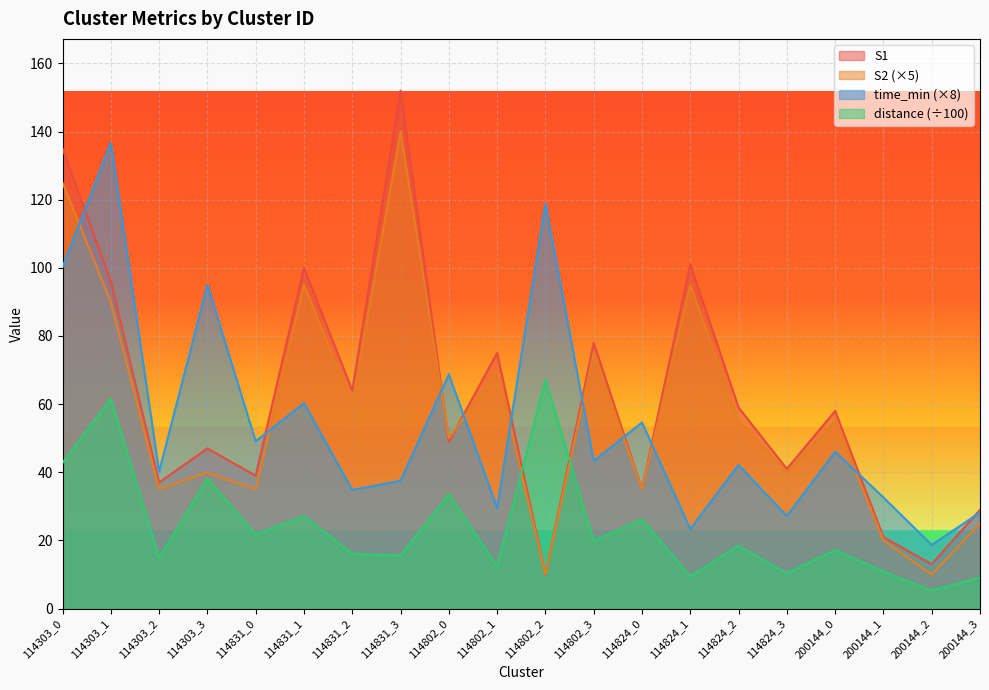

Count the number of data series in this chart.

4